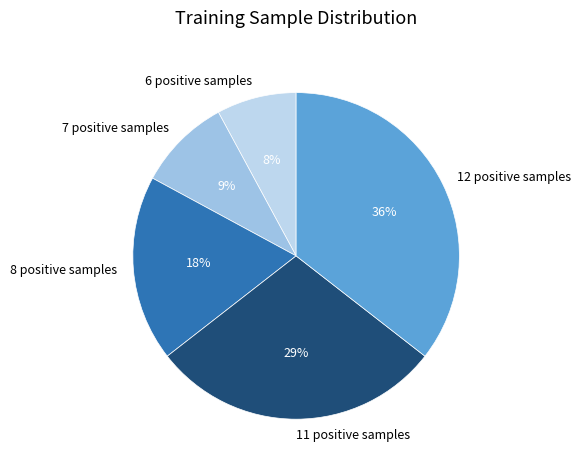

To the nearest percent, what portion does 7 positive samples represent?

9%